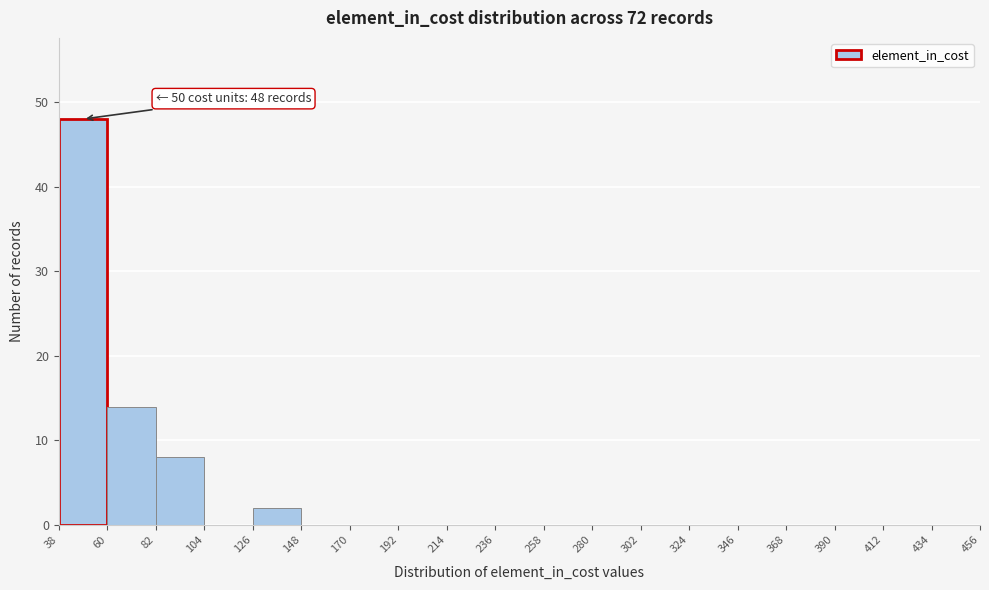

Which range on the x-axis has the tallest bar?

38 to 60